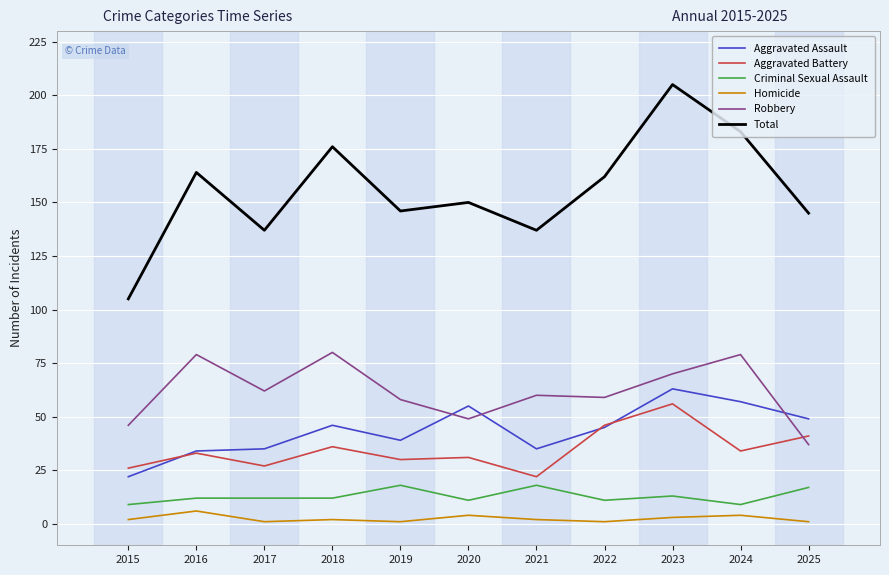

Read the Aggravated Battery value at 2020, to the nearest 10.

30